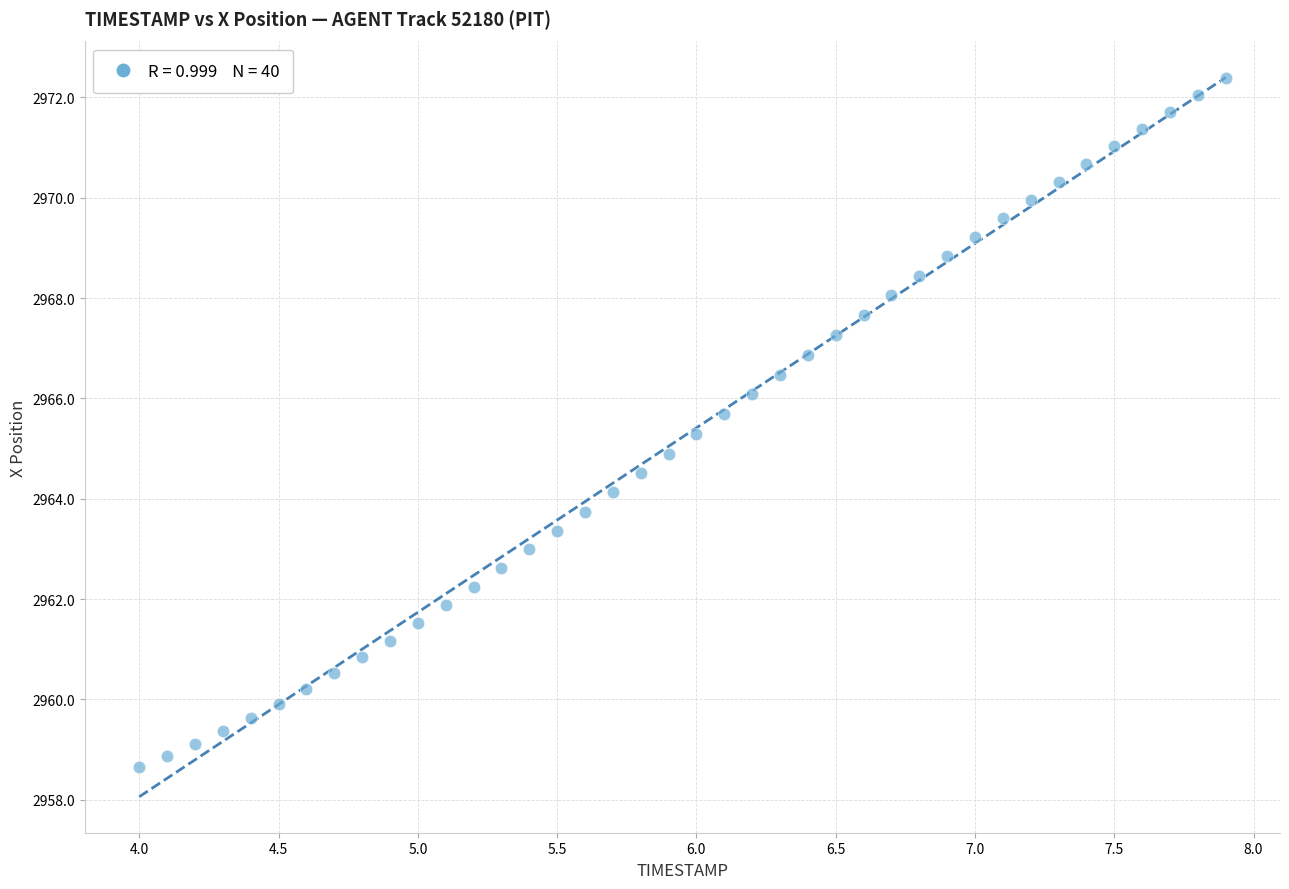

What is the range of Y values (max minus min)?

13.7